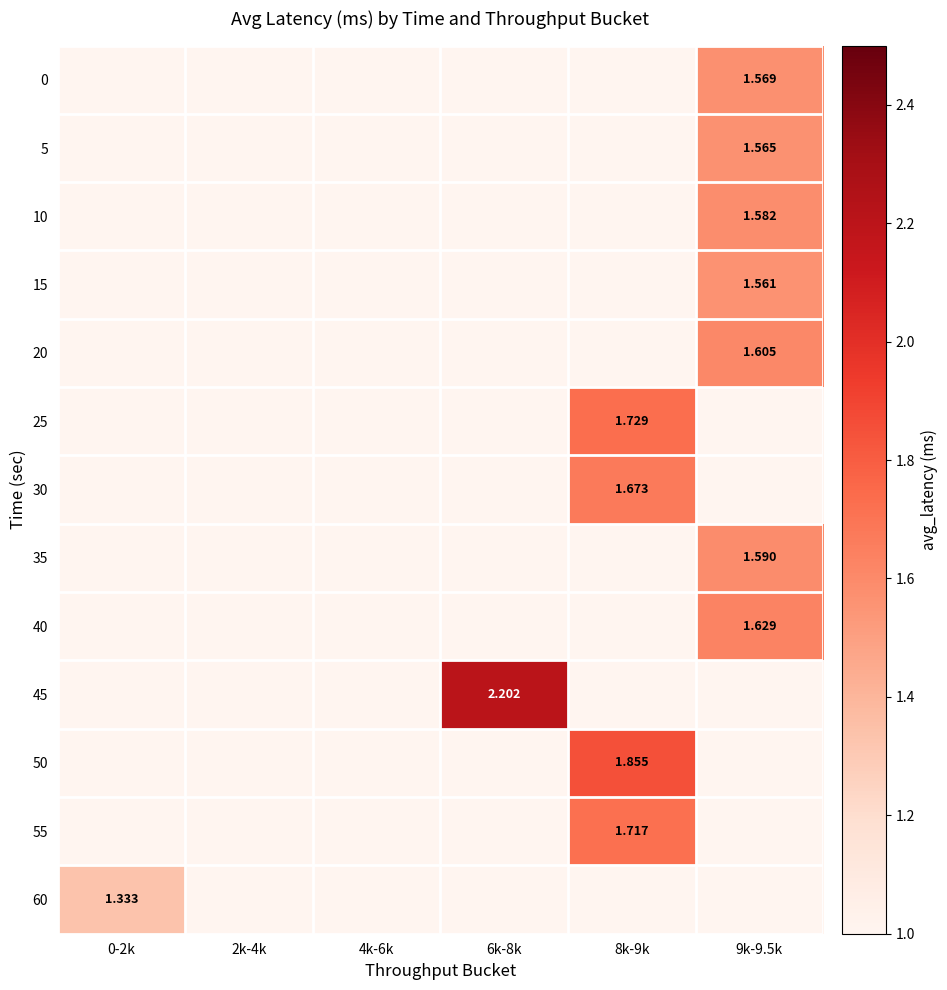

List the series in order of their peak value, highest first.

45, 50, 25, 55, 30, 40, 20, 35, 10, 0, 5, 15, 60